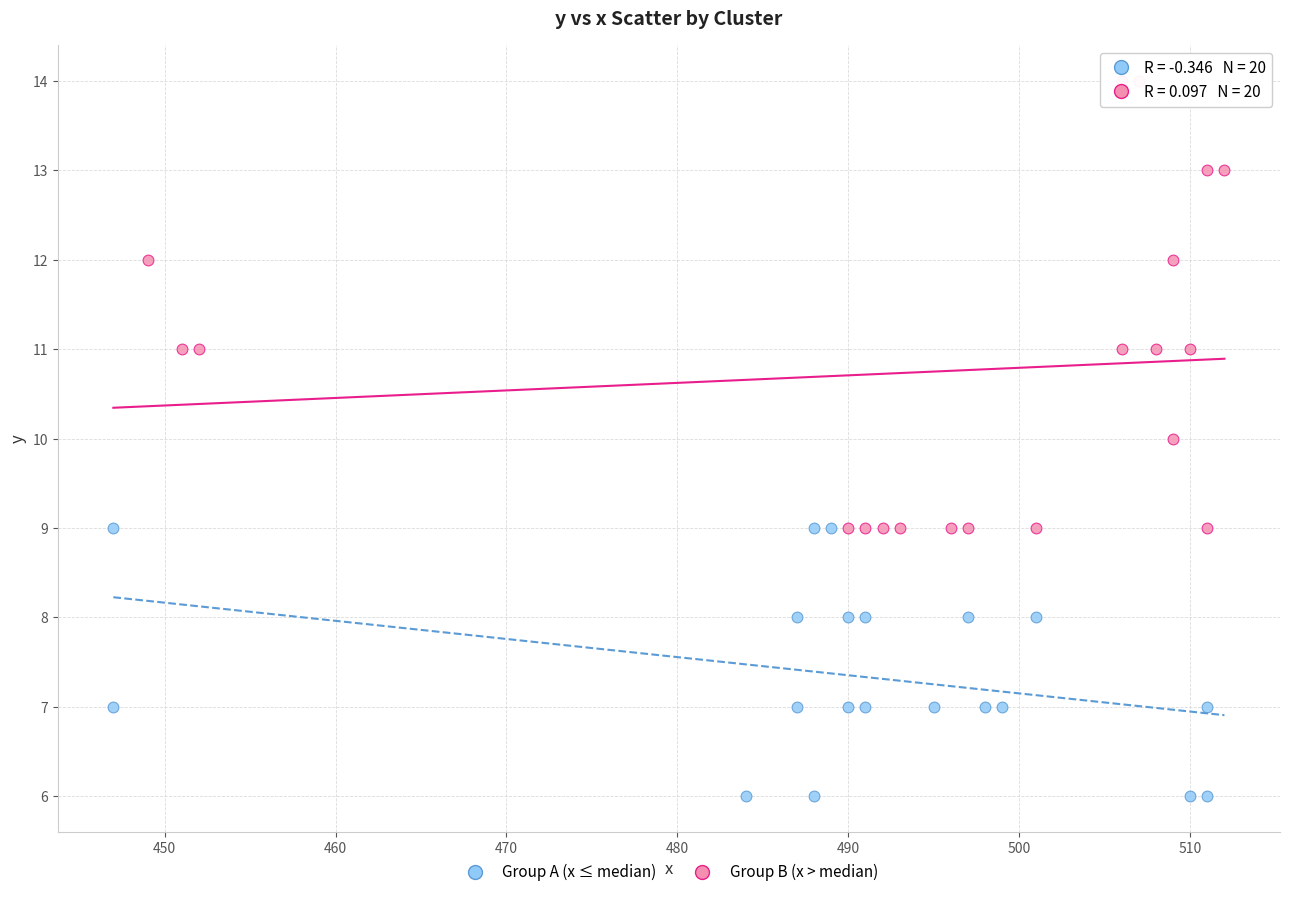

Which series has the widest spread of Y values?

Group B (x > median)